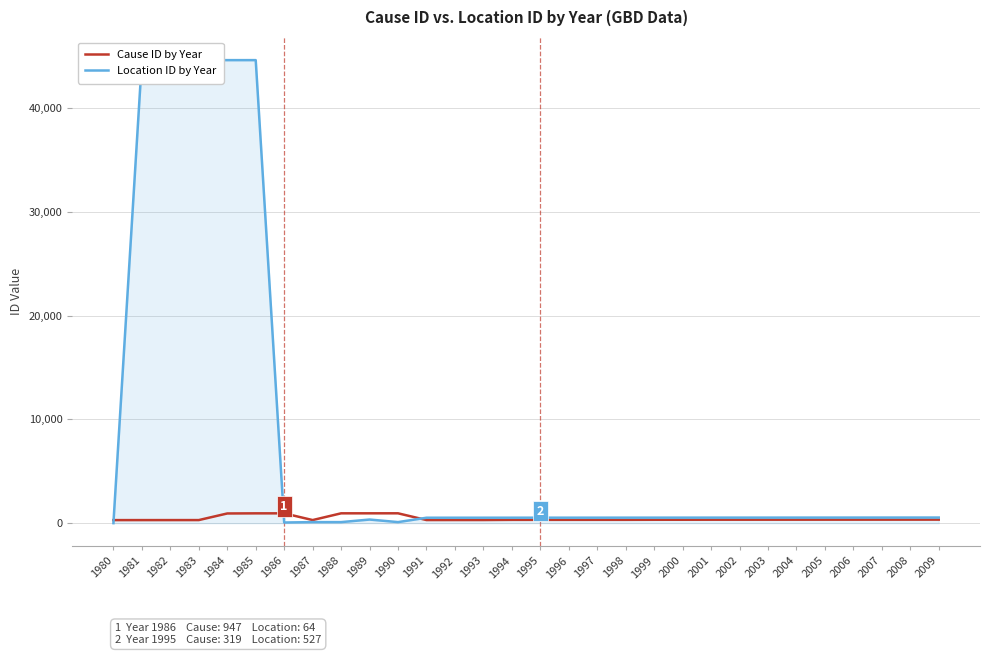

How many values in the Location ID by Year series exceed 532?

14